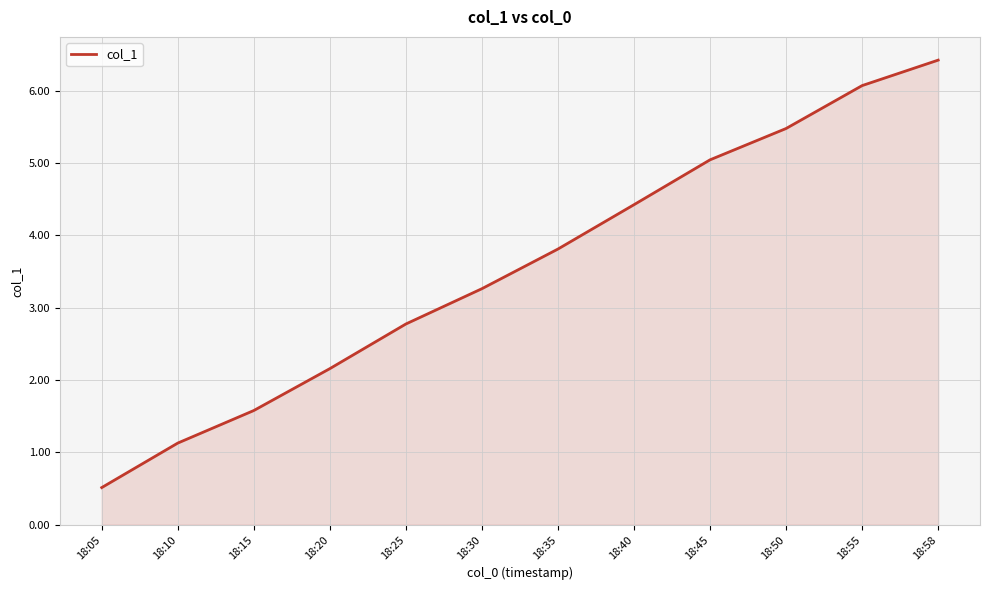

The value at 18:15 is 2.3. True or false?

False